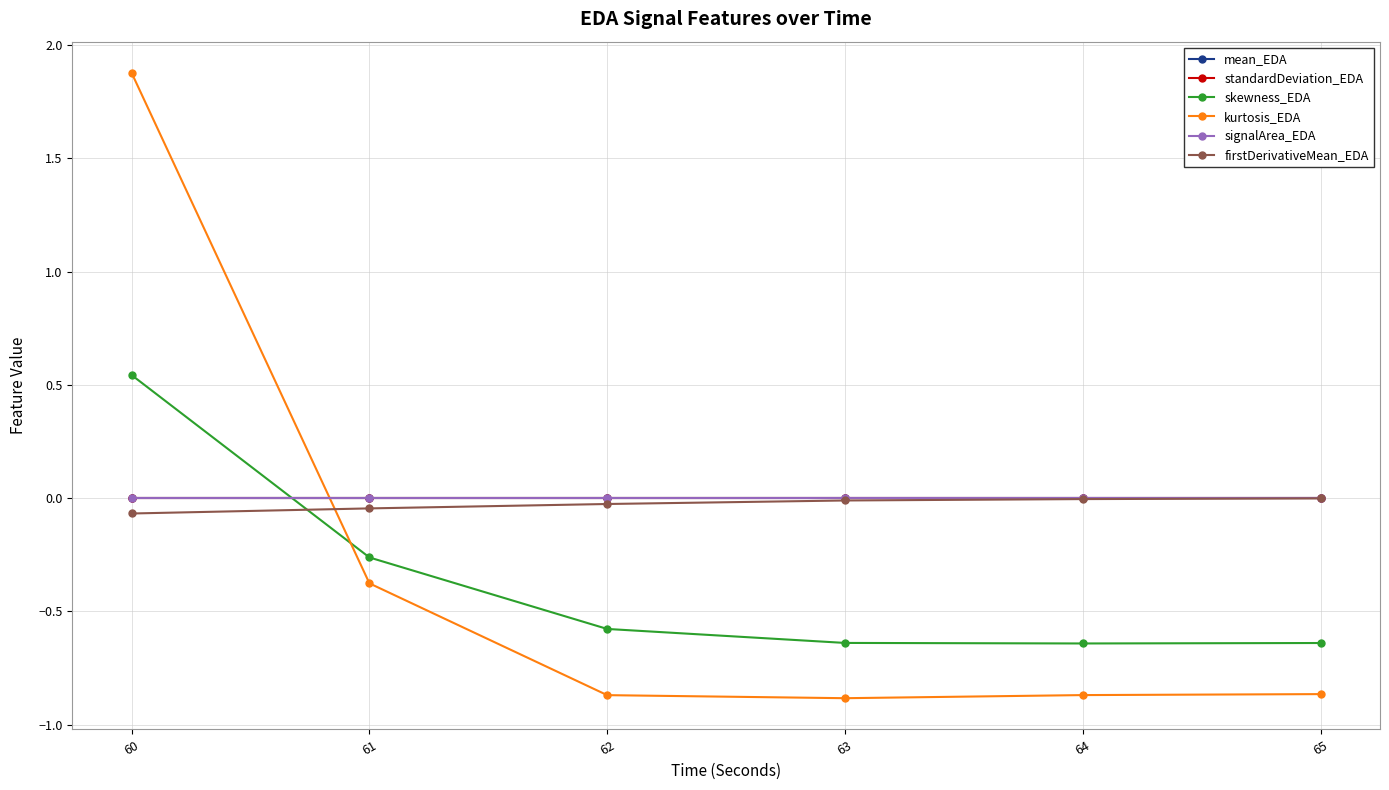

Rank the series at 62 from lowest to highest value.

kurtosis_EDA, skewness_EDA, firstDerivativeMean_EDA, standardDeviation_EDA, signalArea_EDA, mean_EDA